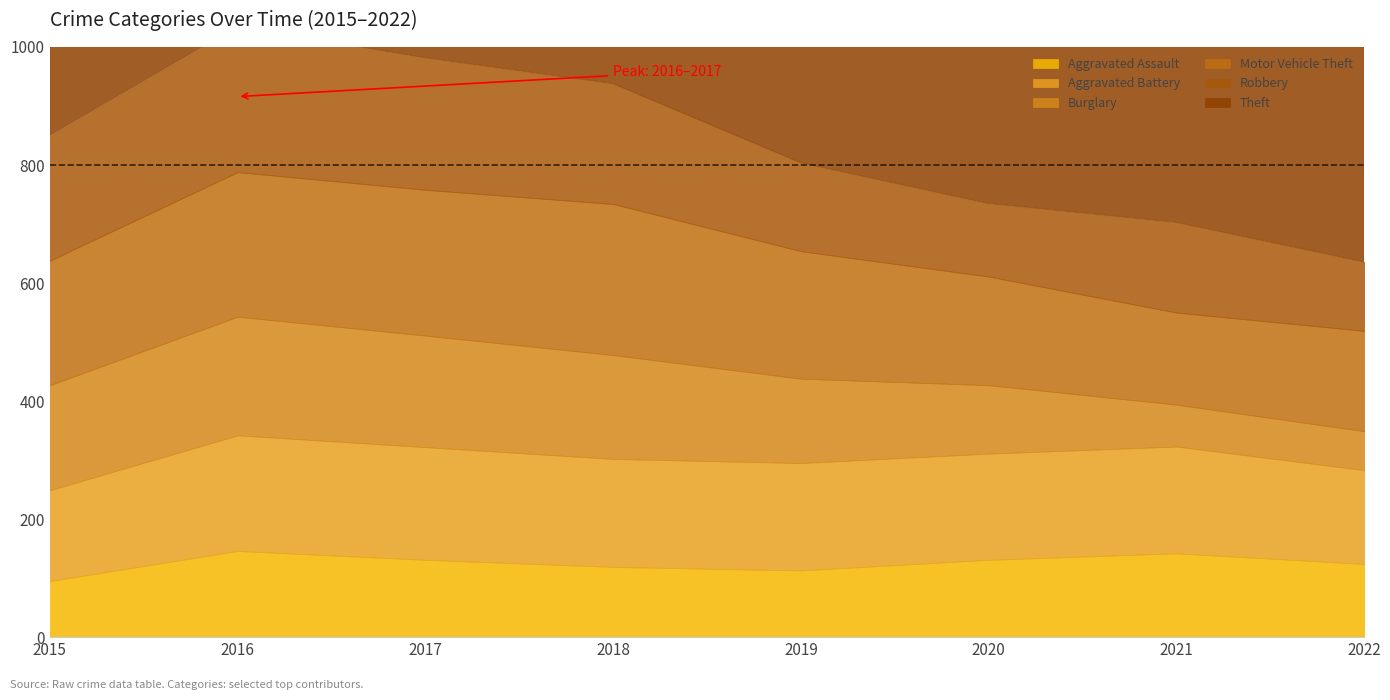

At which label does Burglary reach its minimum?

2022